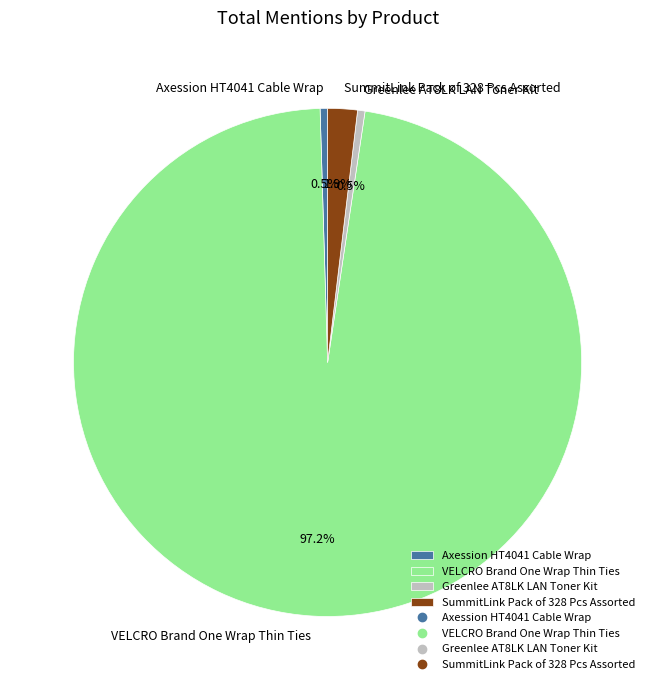

Which category has the biggest portion of the pie?

VELCRO Brand One Wrap Thin Ties